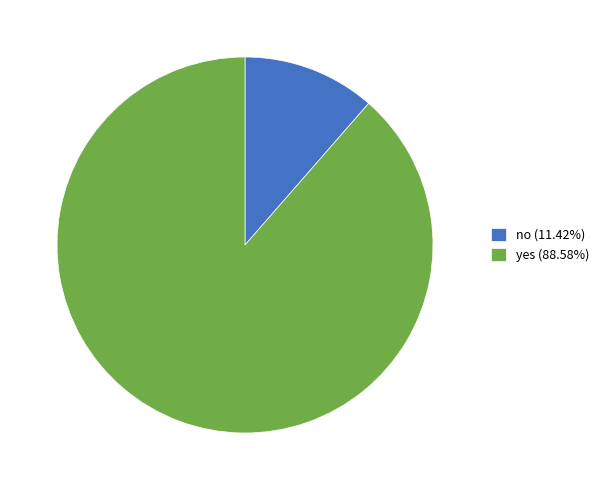

What is the majority slice?

yes